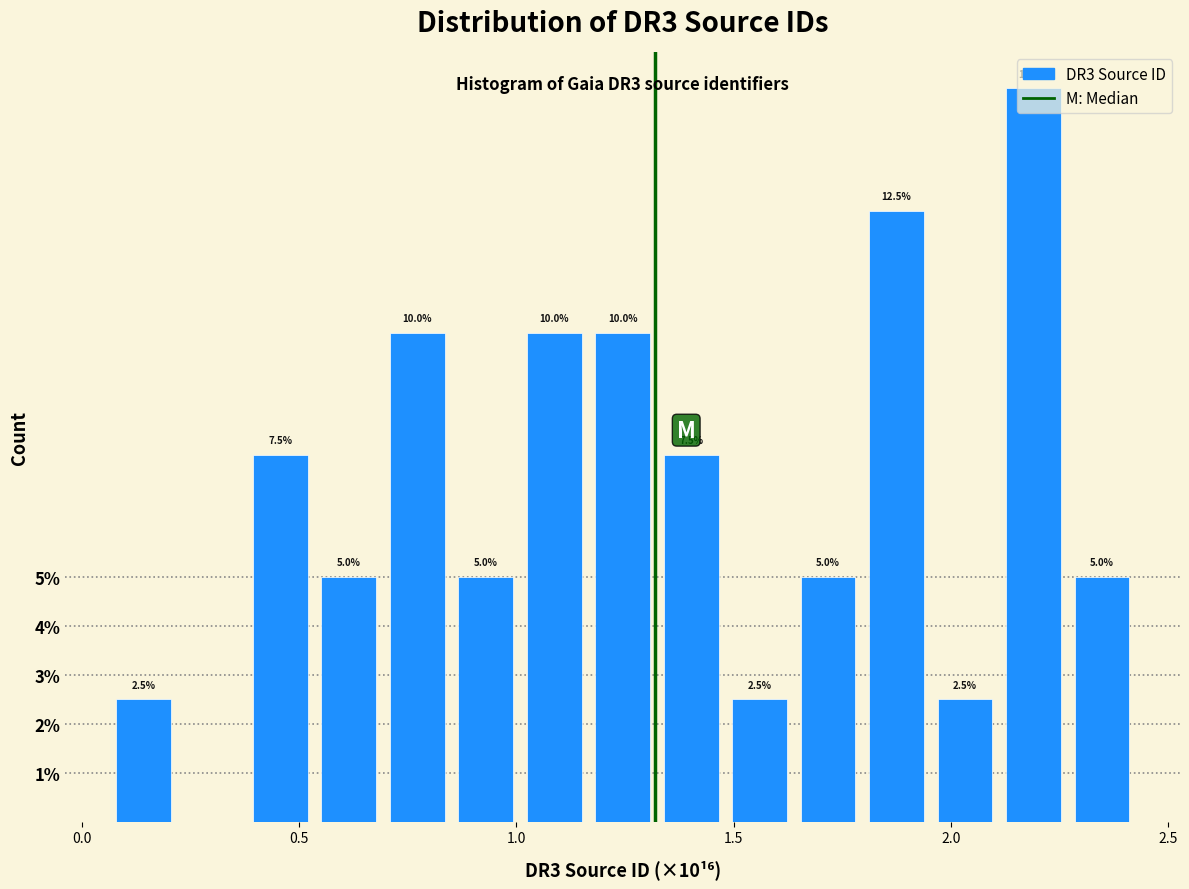

Read against the x-axis, roughly where is the centre of the tallest bar?

2.20